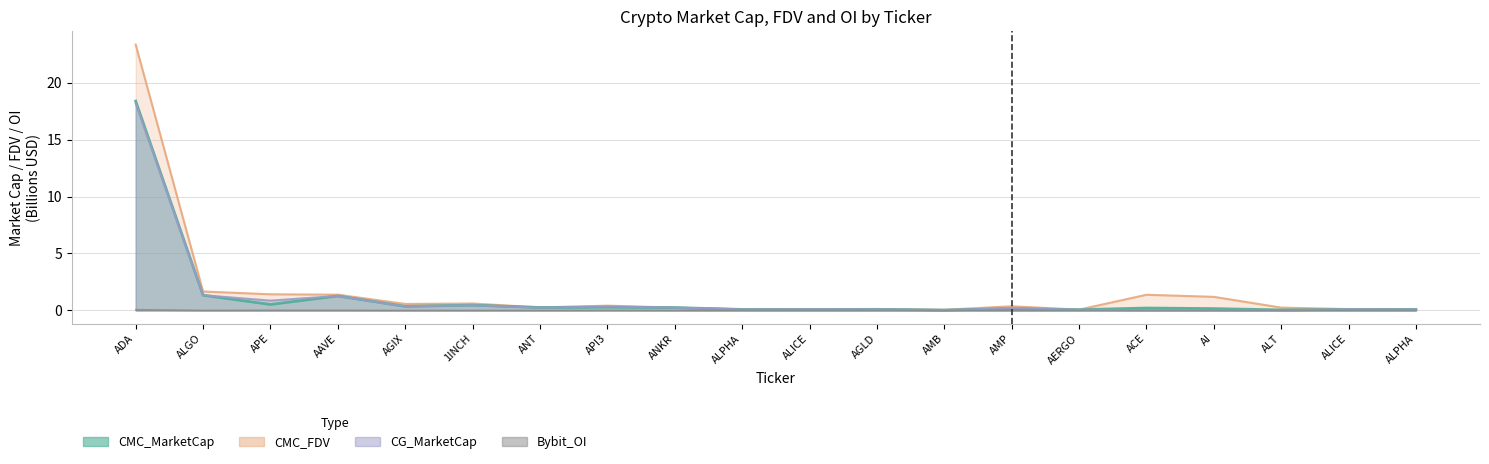

The value of Bybit_OI at ALICE is 0.0. True or false?

False